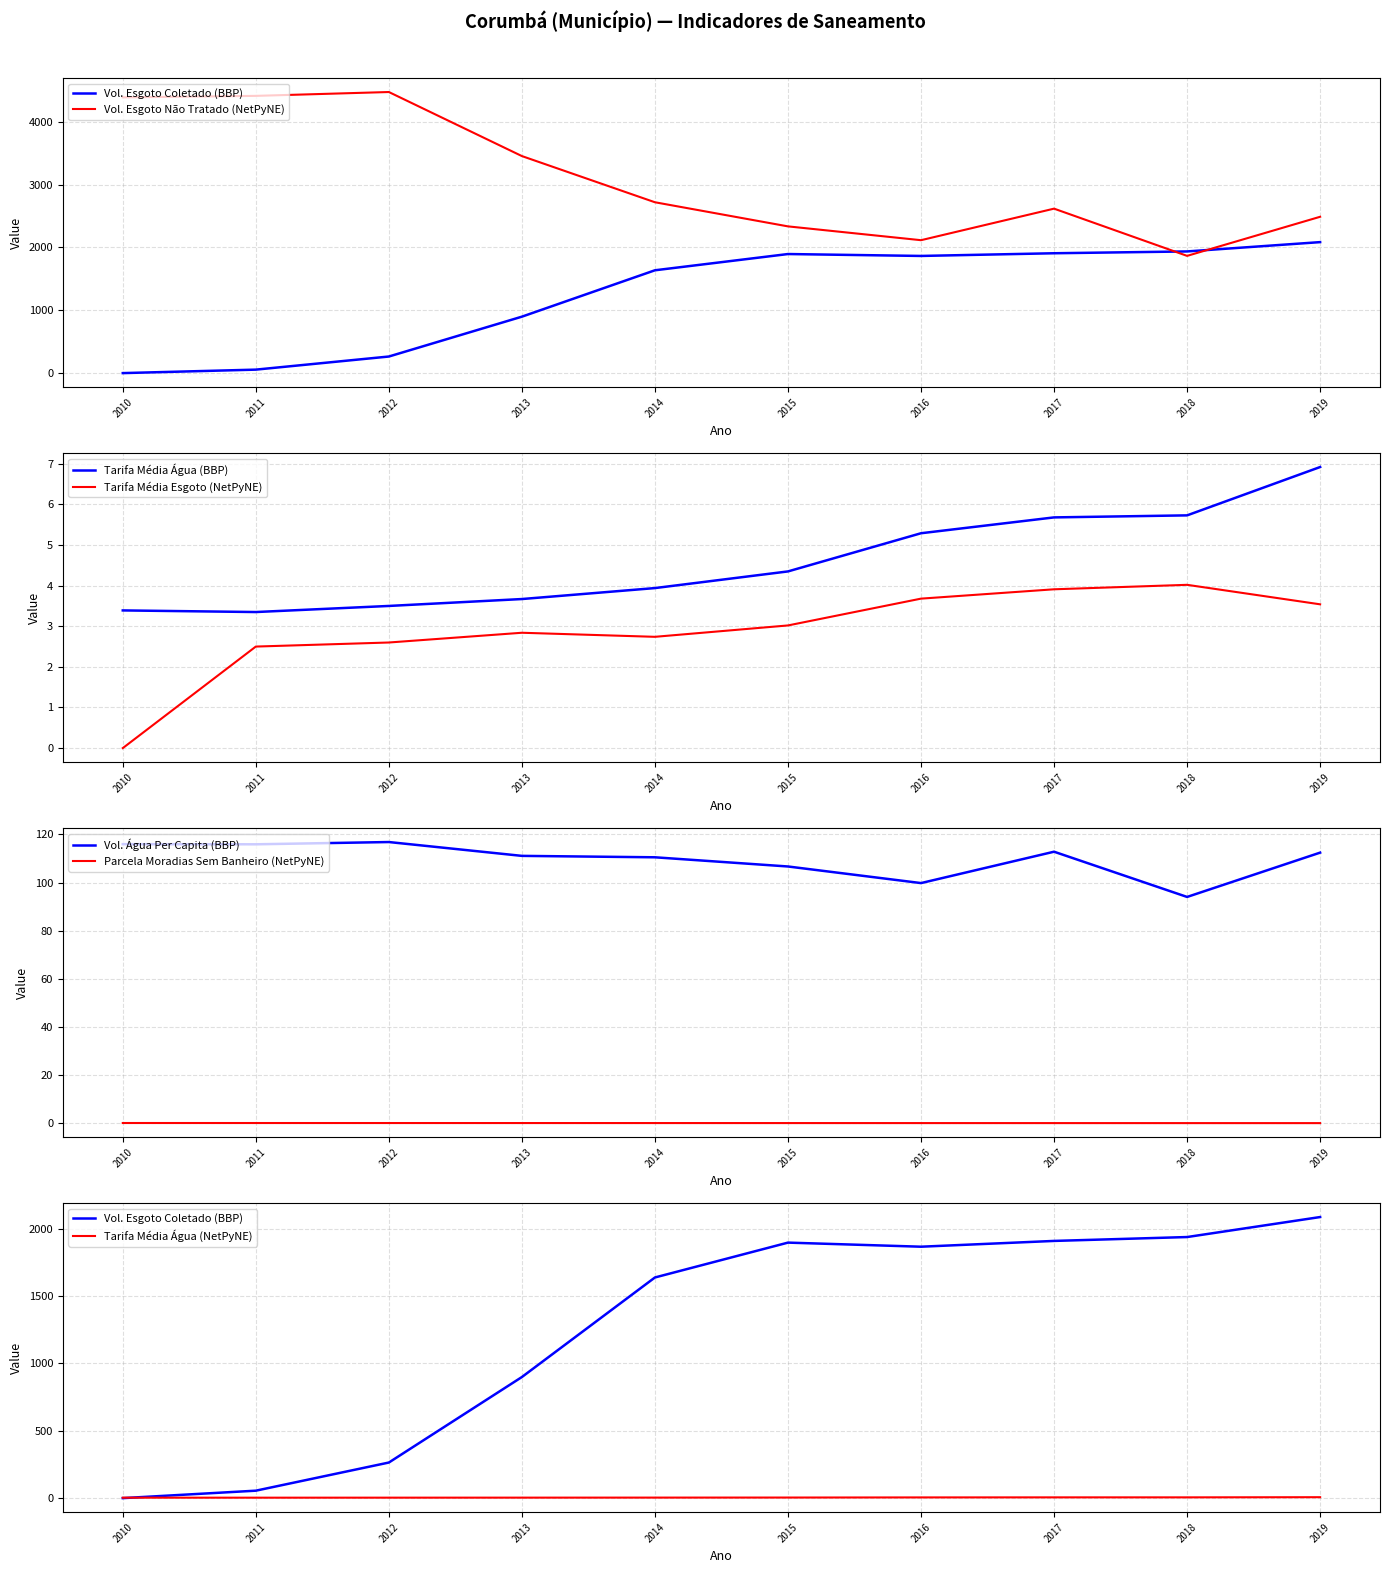

Does the chart have visible grid lines?

Yes